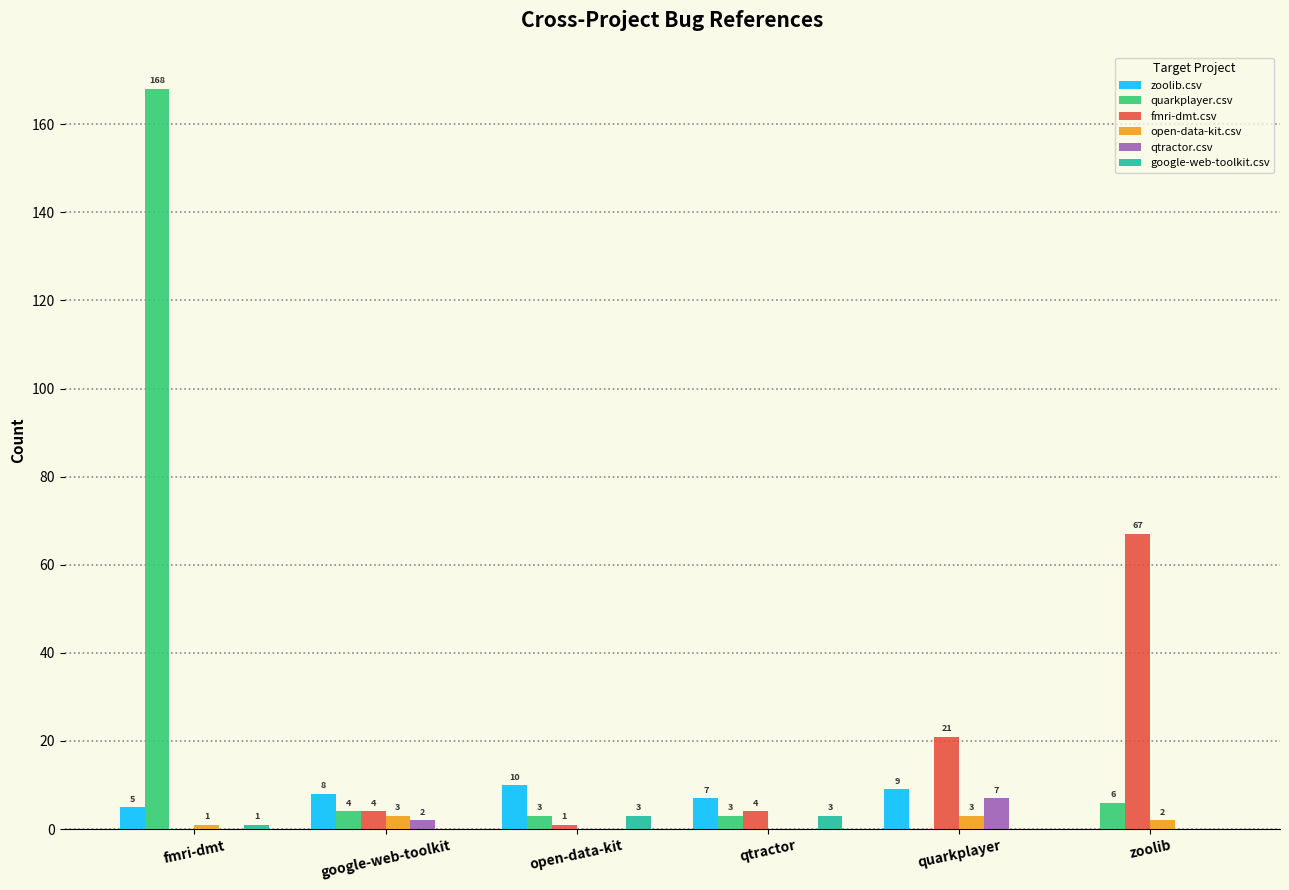

The value of zoolib.csv at zoolib is -7. True or false?

False